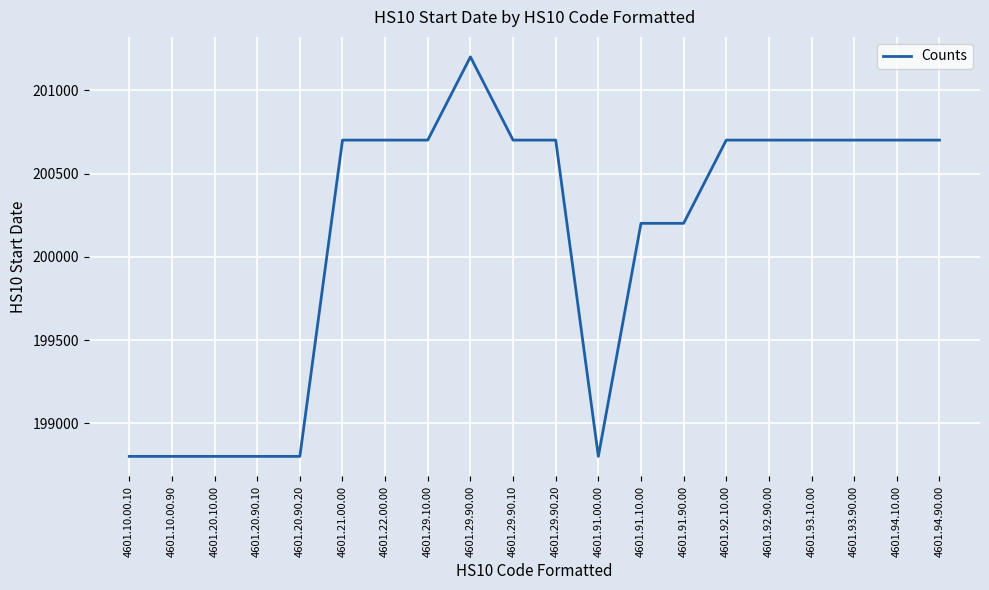

Is it true that the value at 4601.22.00.00 is 200701?

True